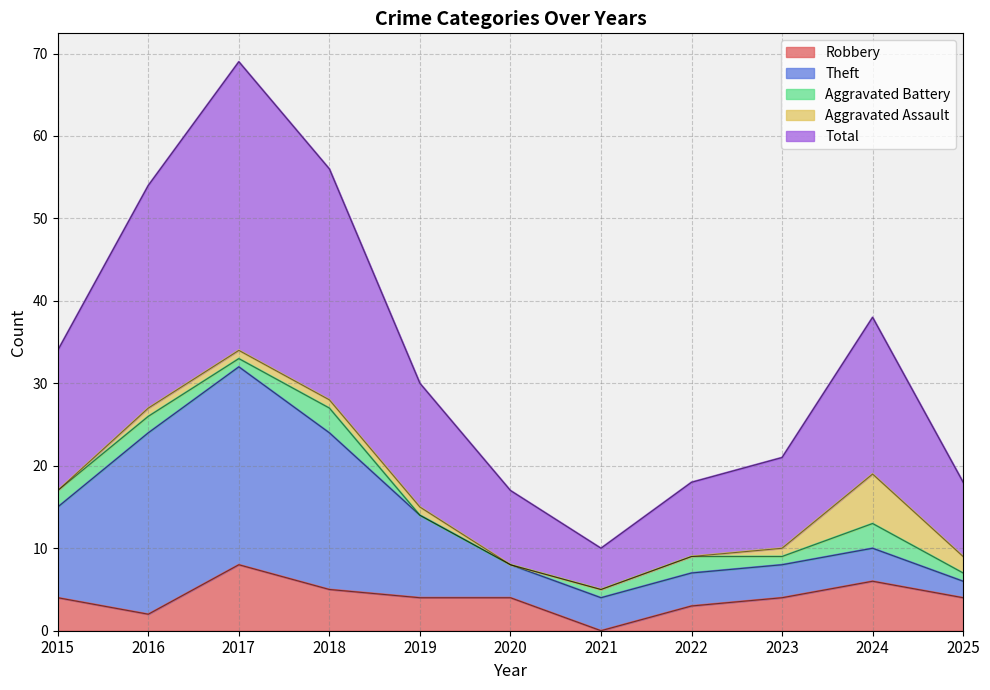

How many lines are shown in the chart?

5